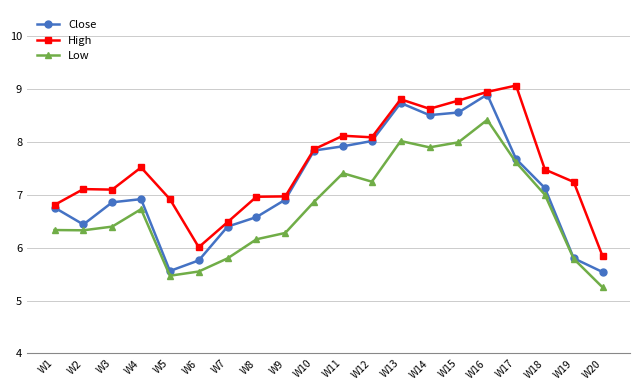

At which label does High first exceed 7?

W2